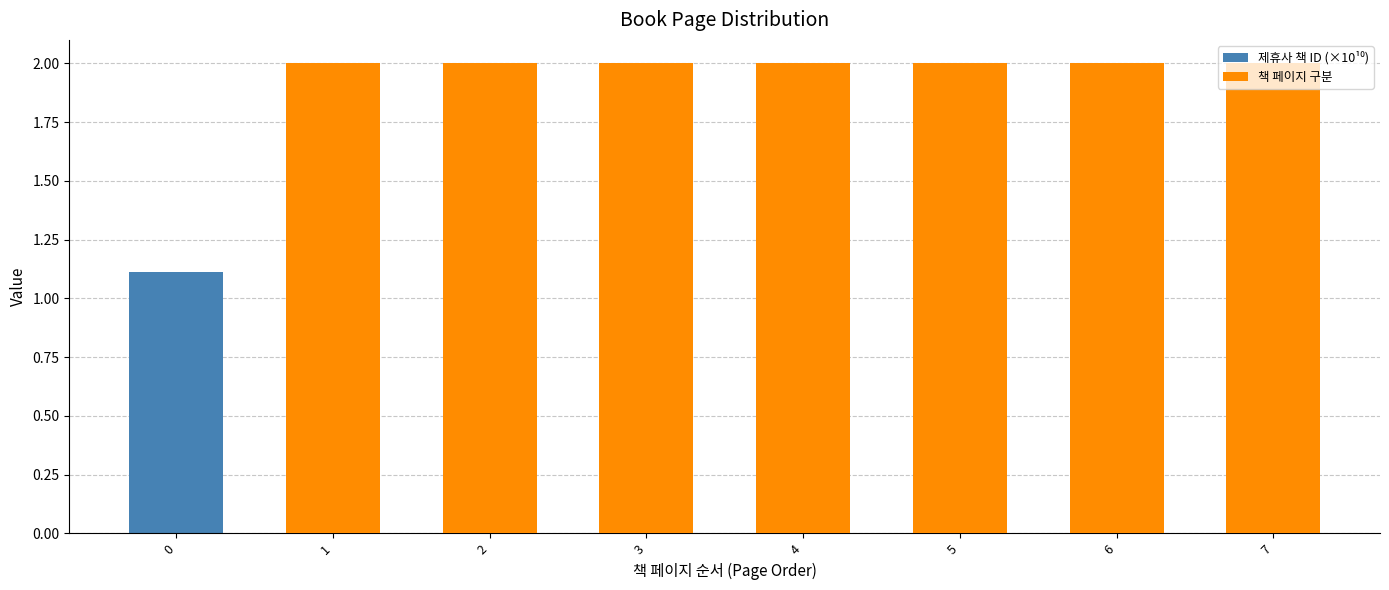

What is the value of the 책 페이지 구분 bar at the 8th from the left?

2.0